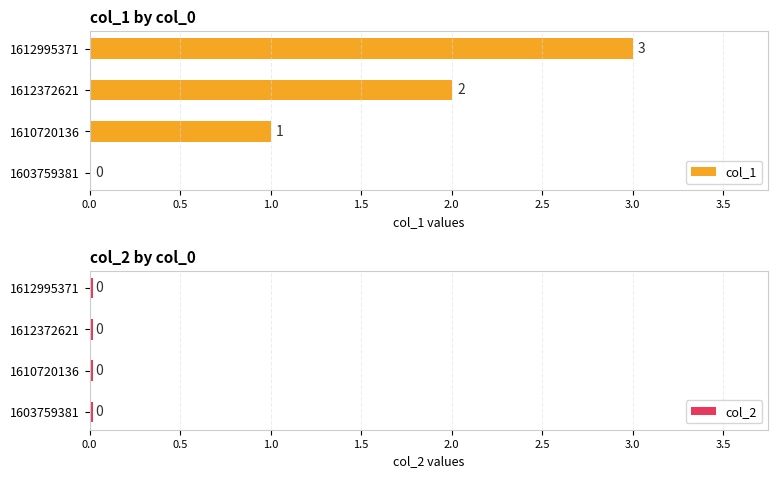

Reading left to right, what are all the values shown in this chart?

col_1: 1603759381=0	1610720136=1	1612372621=2	1612995371=3
col_2: 1603759381=0	1610720136=0	1612372621=0	1612995371=0